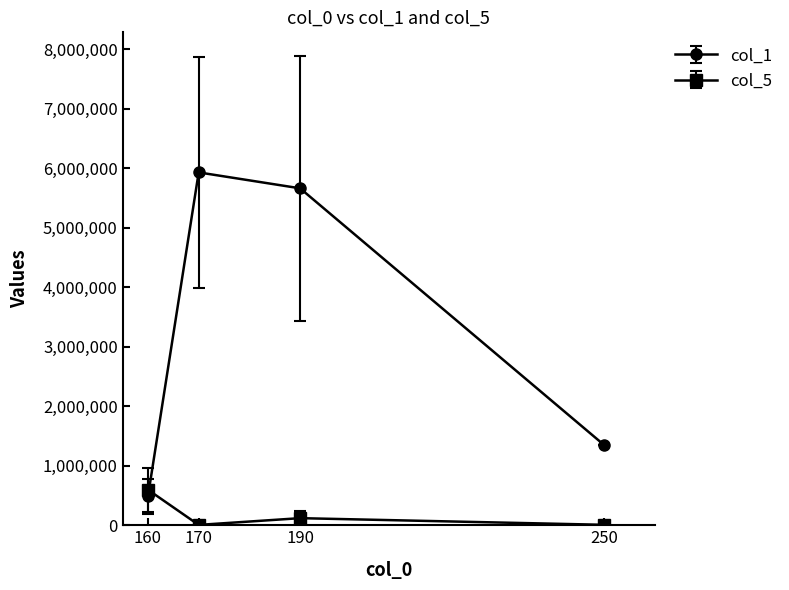

Rank the series at 160 from lowest to highest value.

col_1, col_5